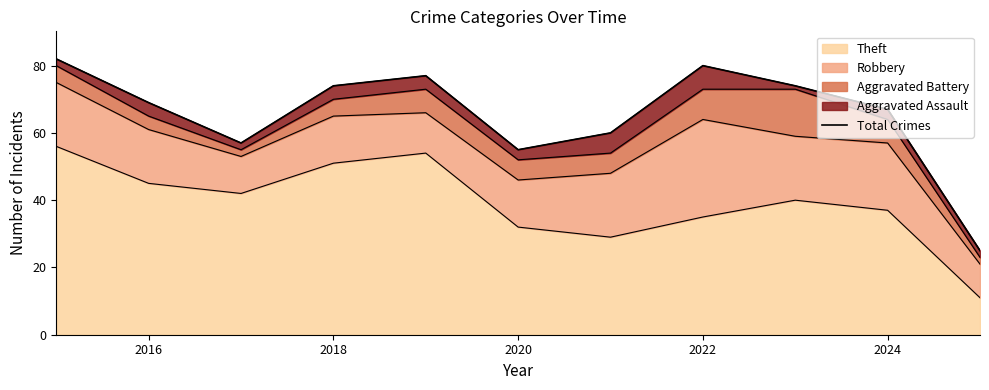

Is it true that Theft equals 45 at 2016?

True